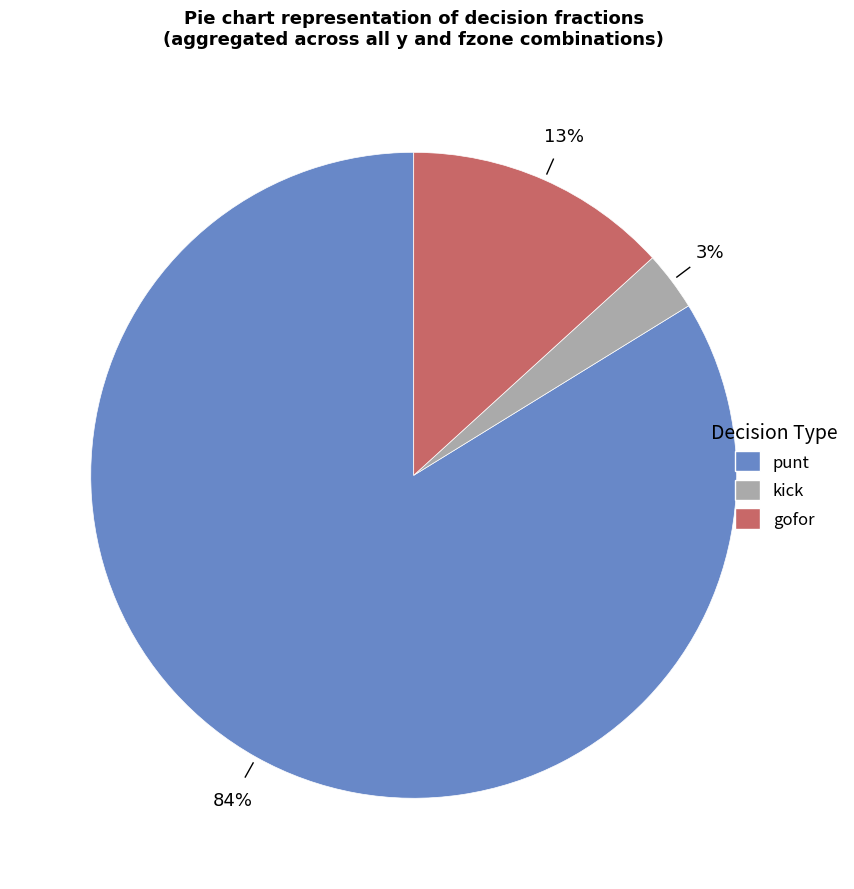

To the nearest percent, what percentage of the pie is kick?

3%